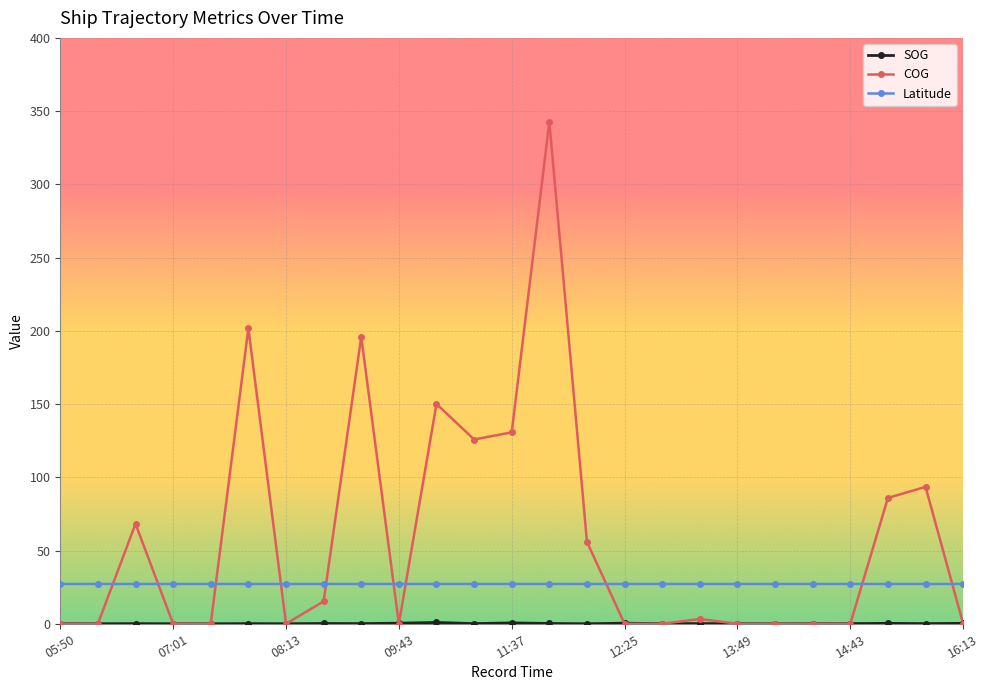

Which series has the largest total across all categories?

COG